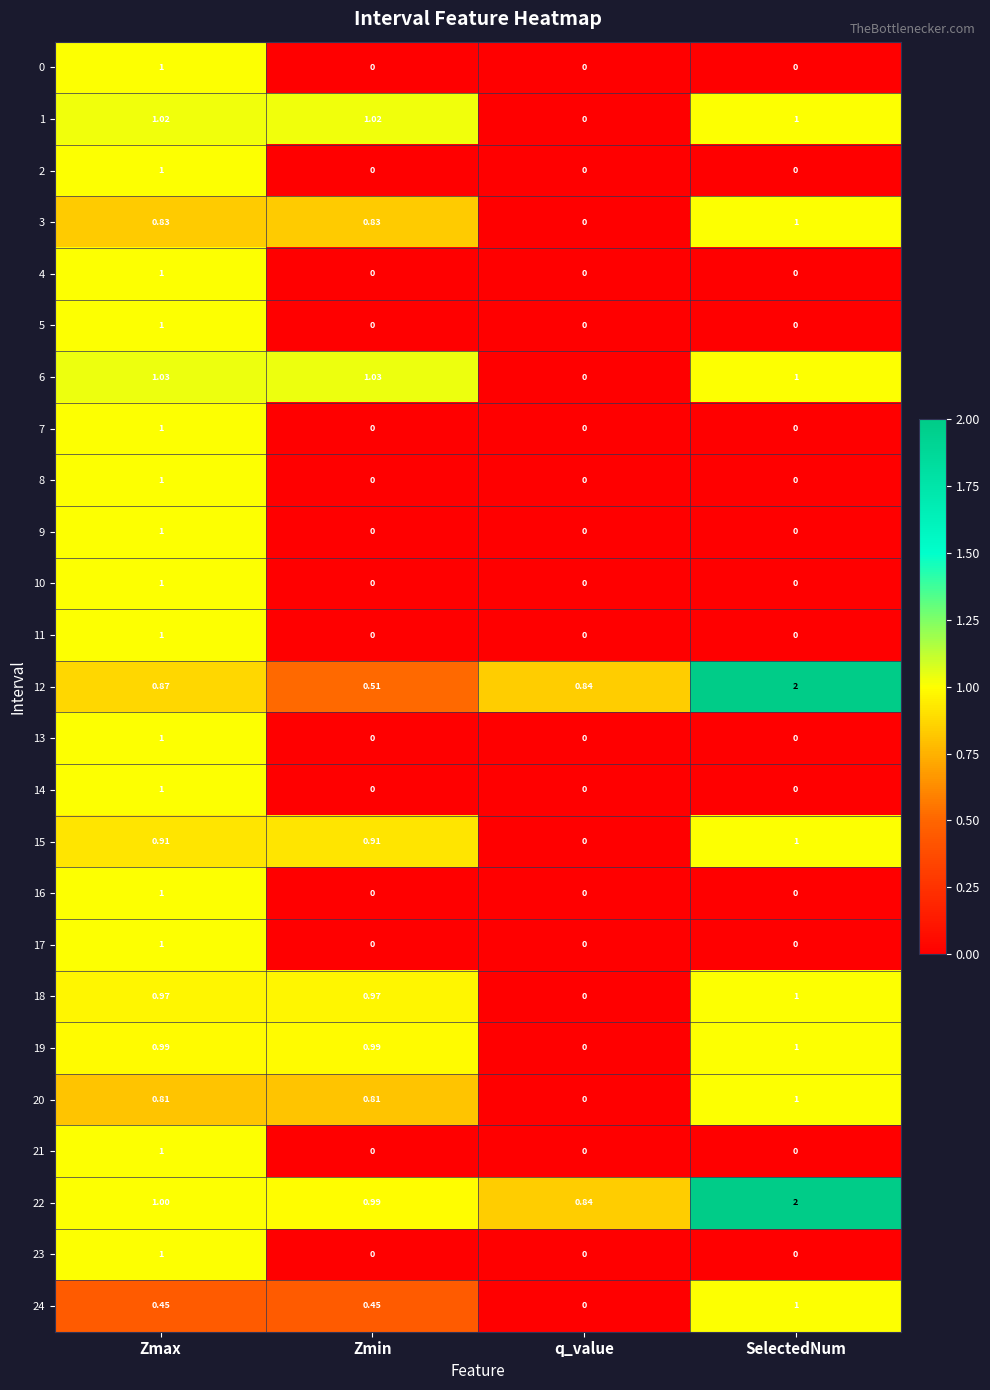

How many series are shown in this chart?

25